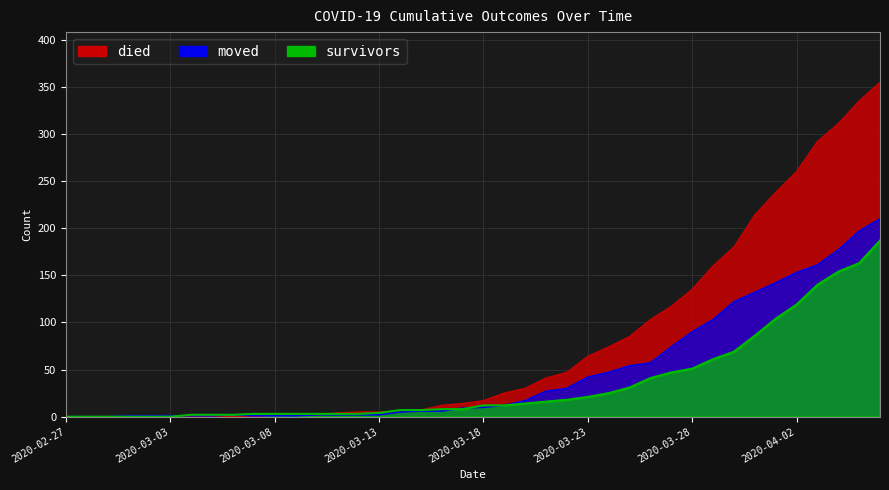

At which label does died first exceed 17?

2020-03-19